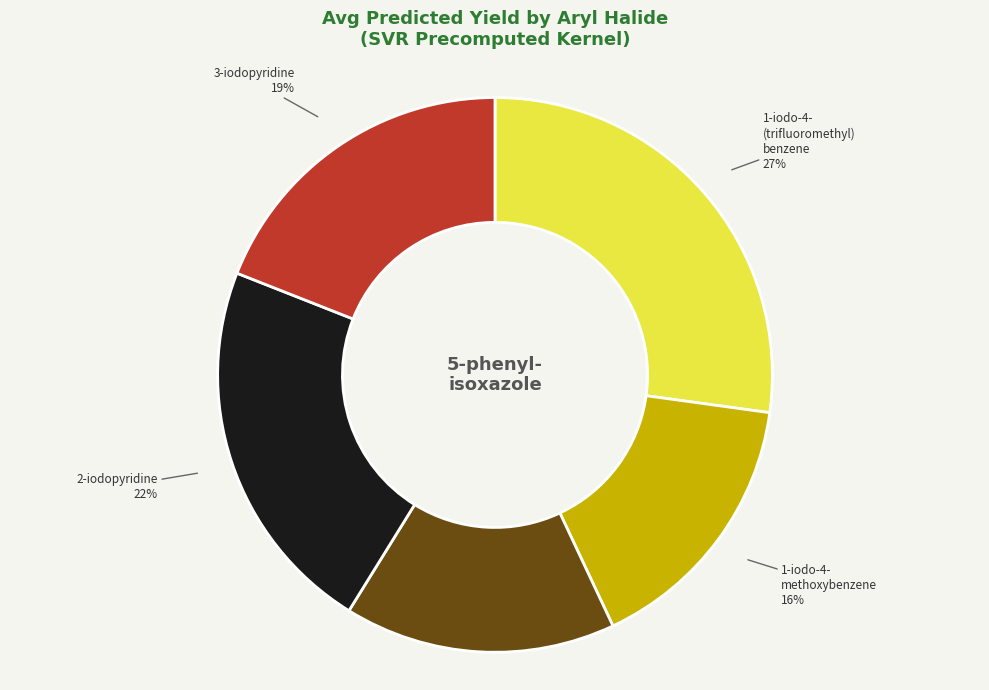

How many segments does this pie chart have?

5